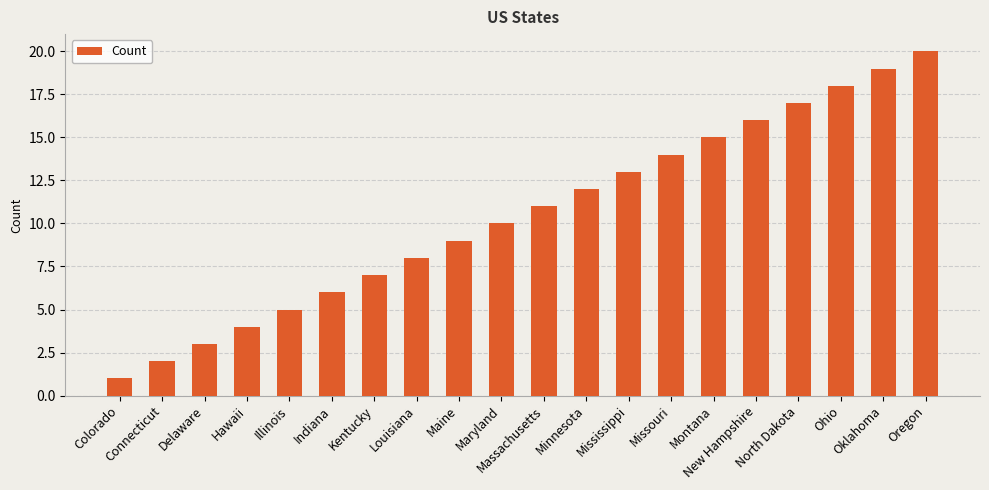

Is it true that the value at Maine is 9?

True